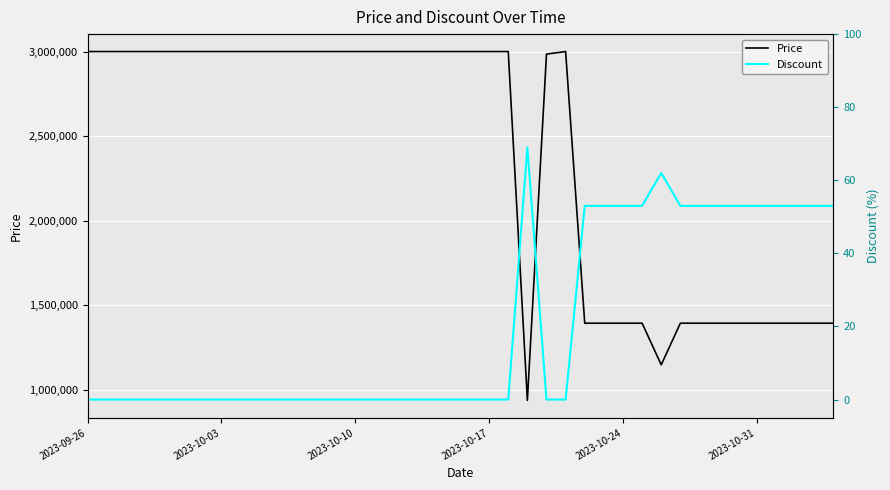

How many interior local peaks does the Price series have?

1